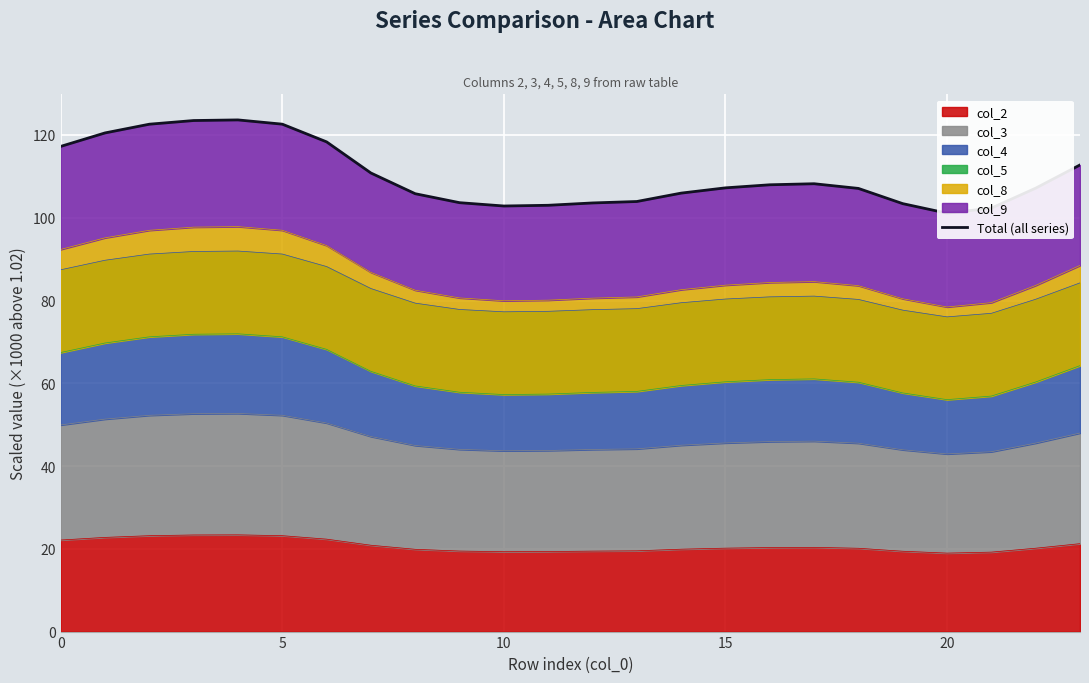

What is the lowest value of the col_2 series?

19.0